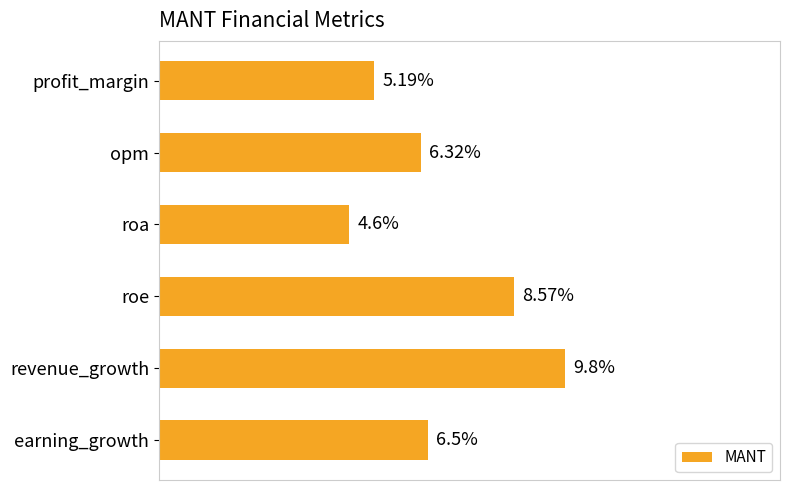

Rank the categories by value from lowest to highest.

roa, profit_margin, opm, earning_growth, roe, revenue_growth